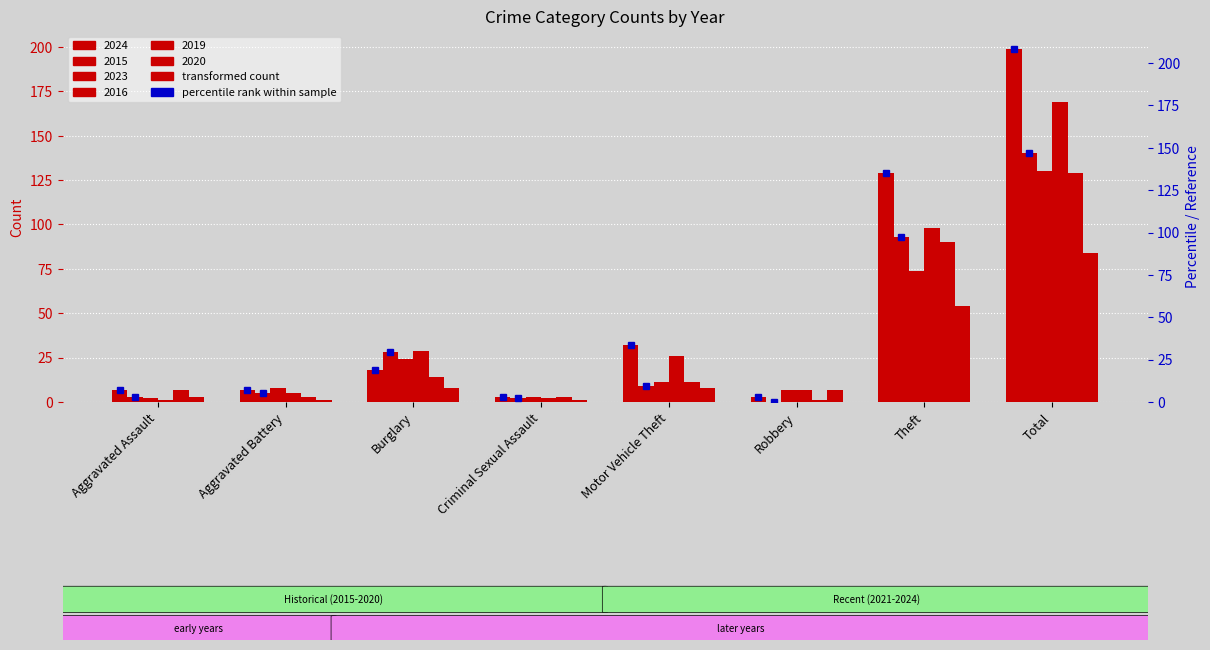

What position from the right is Aggravated Battery?

7